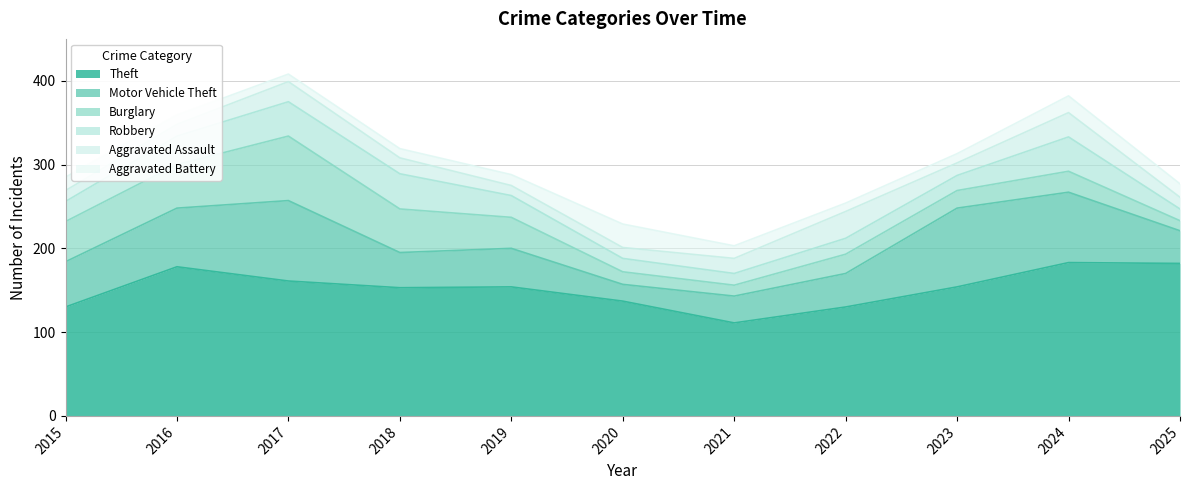

At how many categories does at least one series exceed 98?

11